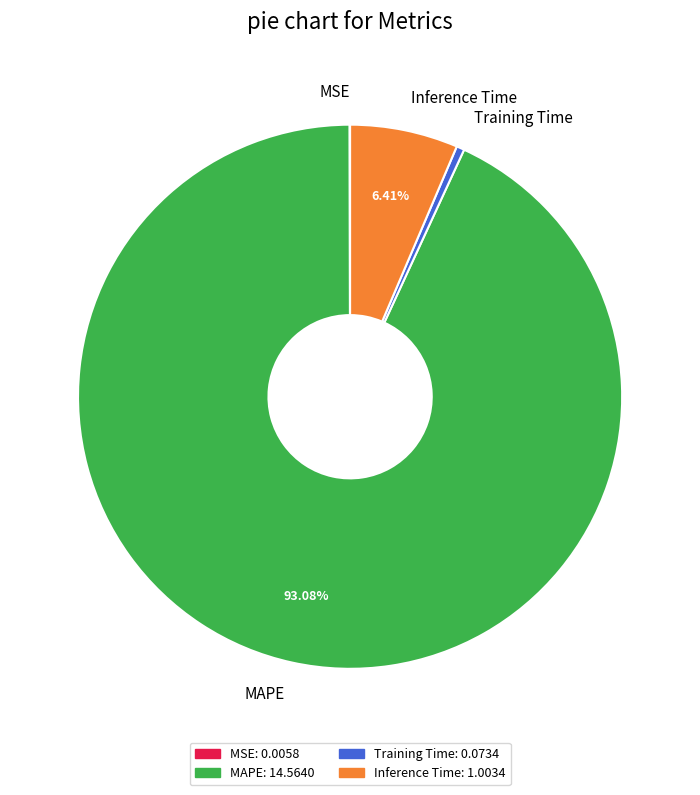

What is the largest slice in the pie chart?

MAPE